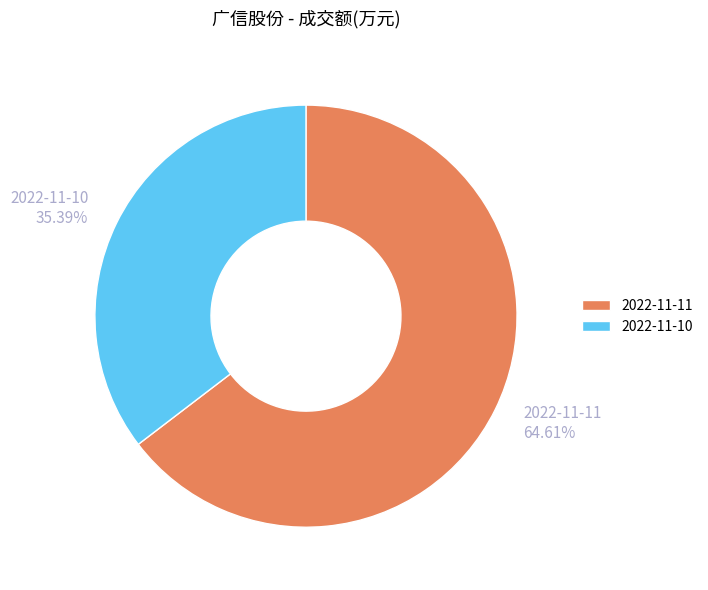

To the nearest percent, what is the average slice percentage?

50%